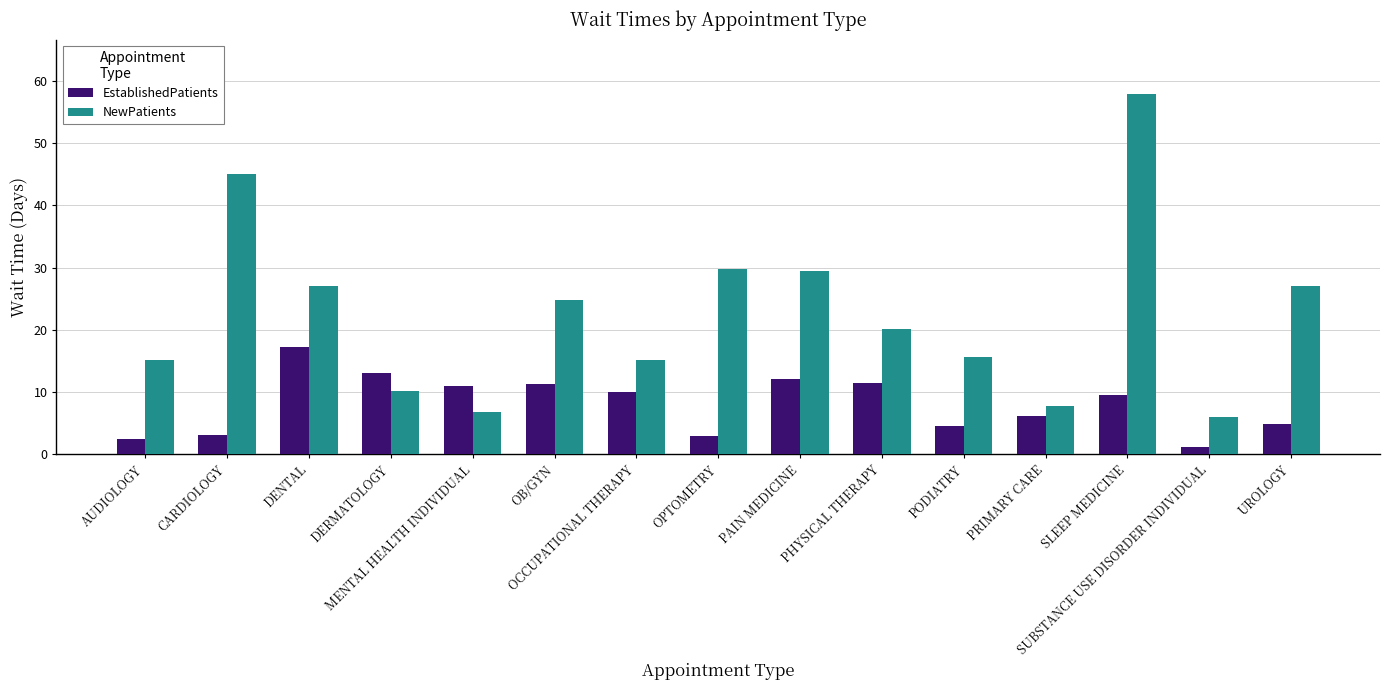

Which series has the largest range (max minus min)?

NewPatients